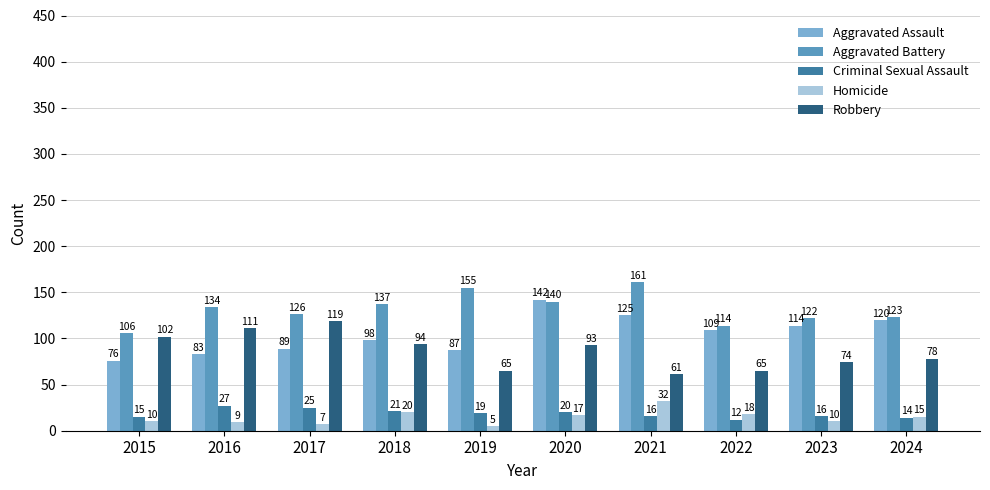

What is the value of the Aggravated Battery bar at the 6th from the left?

140